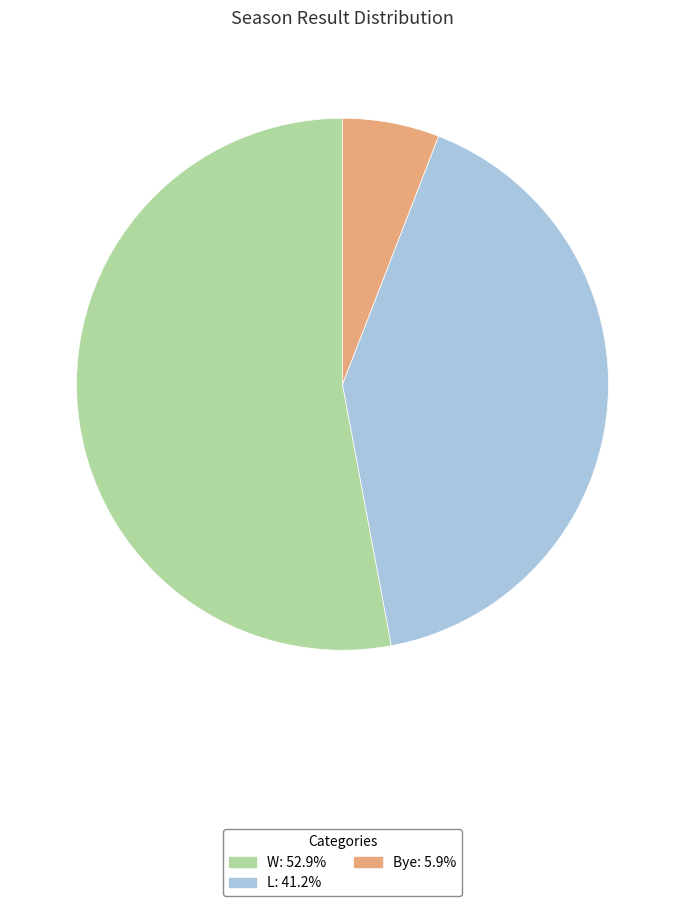

How many segments does this pie chart have?

3